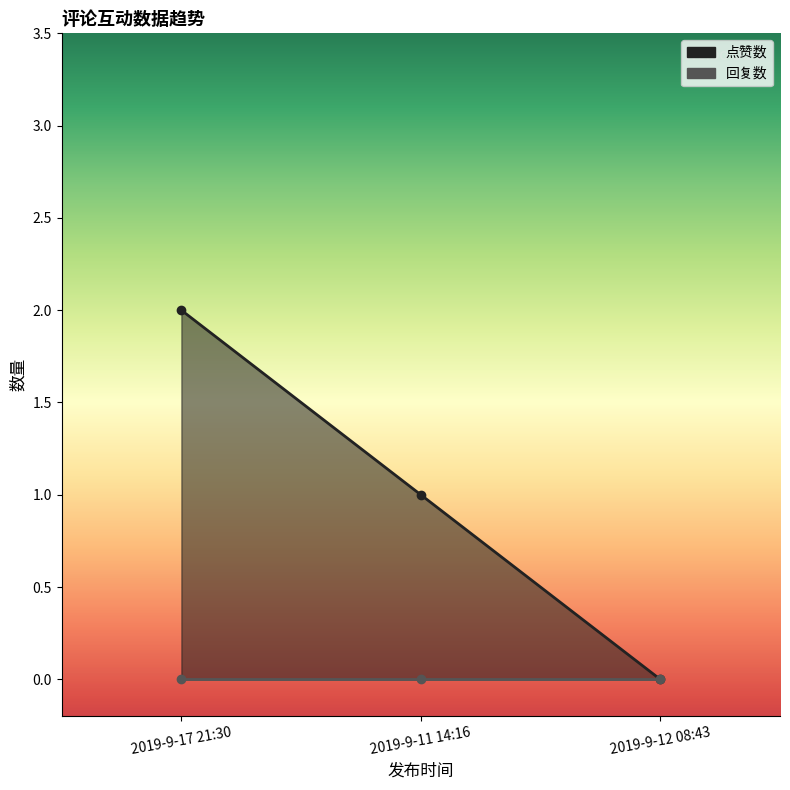

Rank the categories by value from lowest to highest.

2019-9-12 08:43, 2019-9-11 14:16, 2019-9-17 21:30